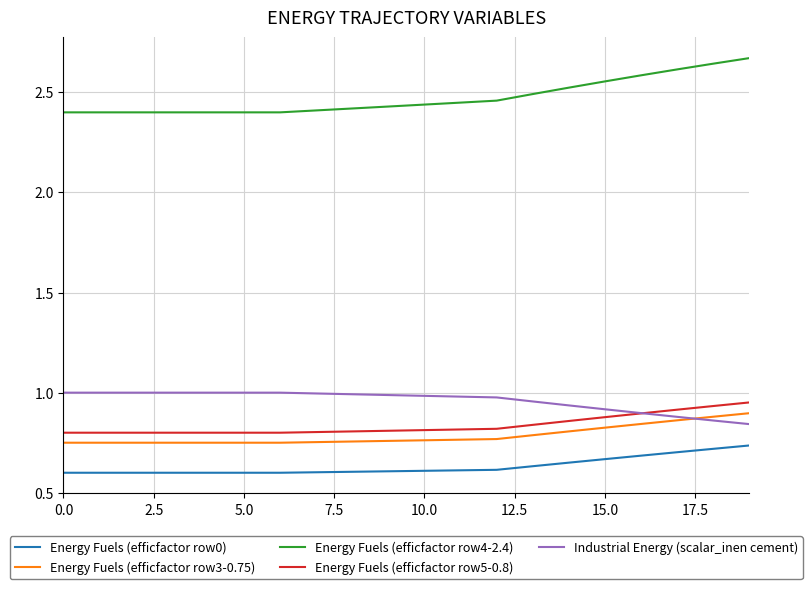

Which series has the largest total across all categories?

Energy Fuels (efficfactor row4-2.4)